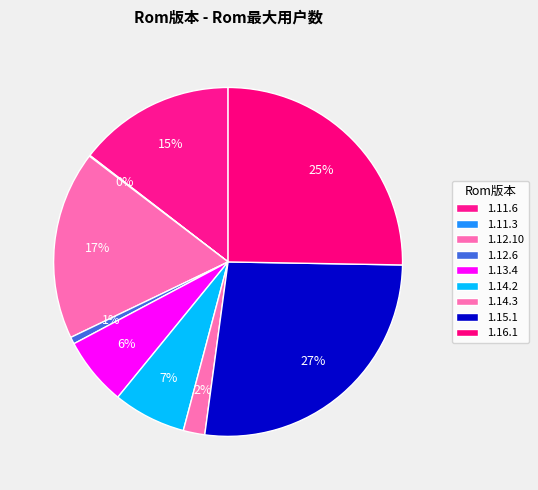

Is it true that 1.14.3 is 9% of the pie?

False